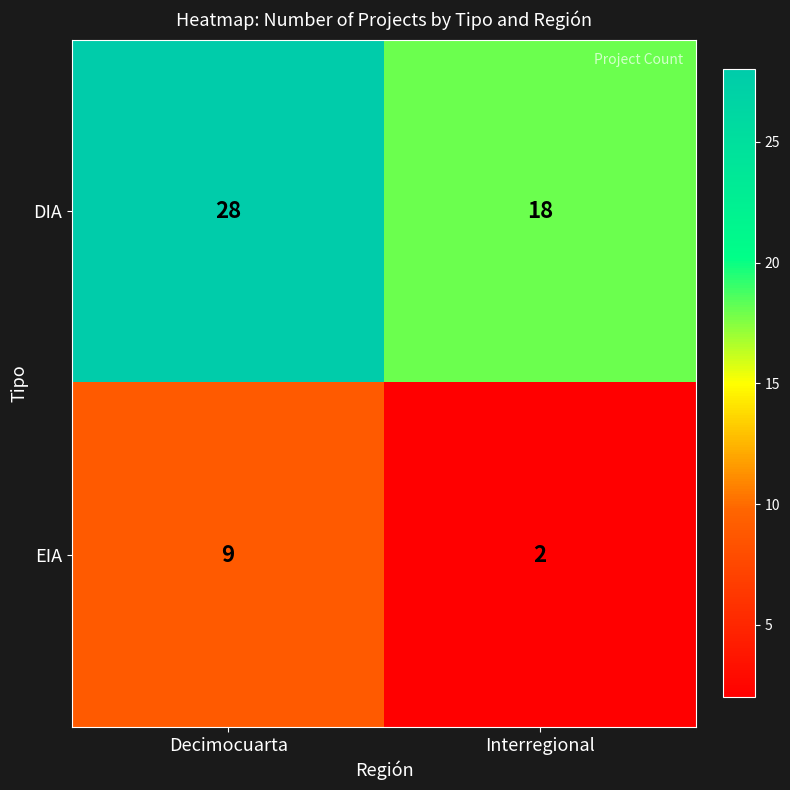

What is the minimum value shown in the chart?

2